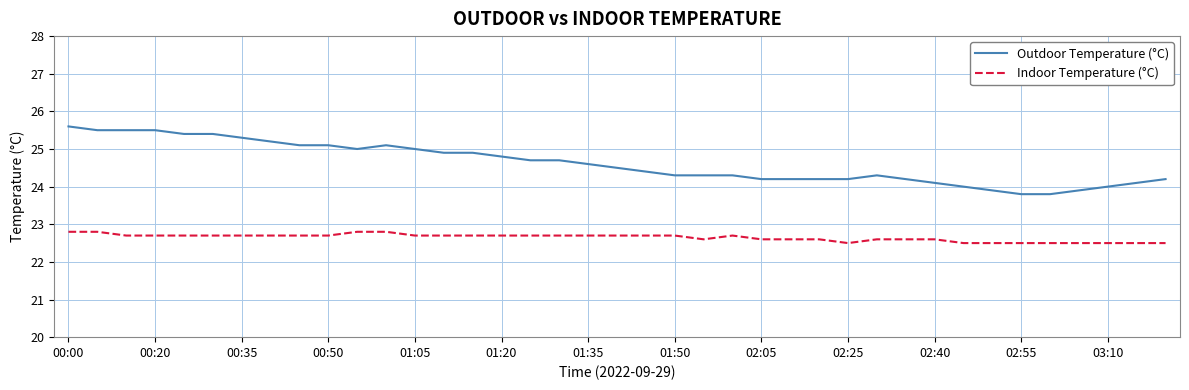

What is the lowest value of the Outdoor Temperature (°C) series?

23.8